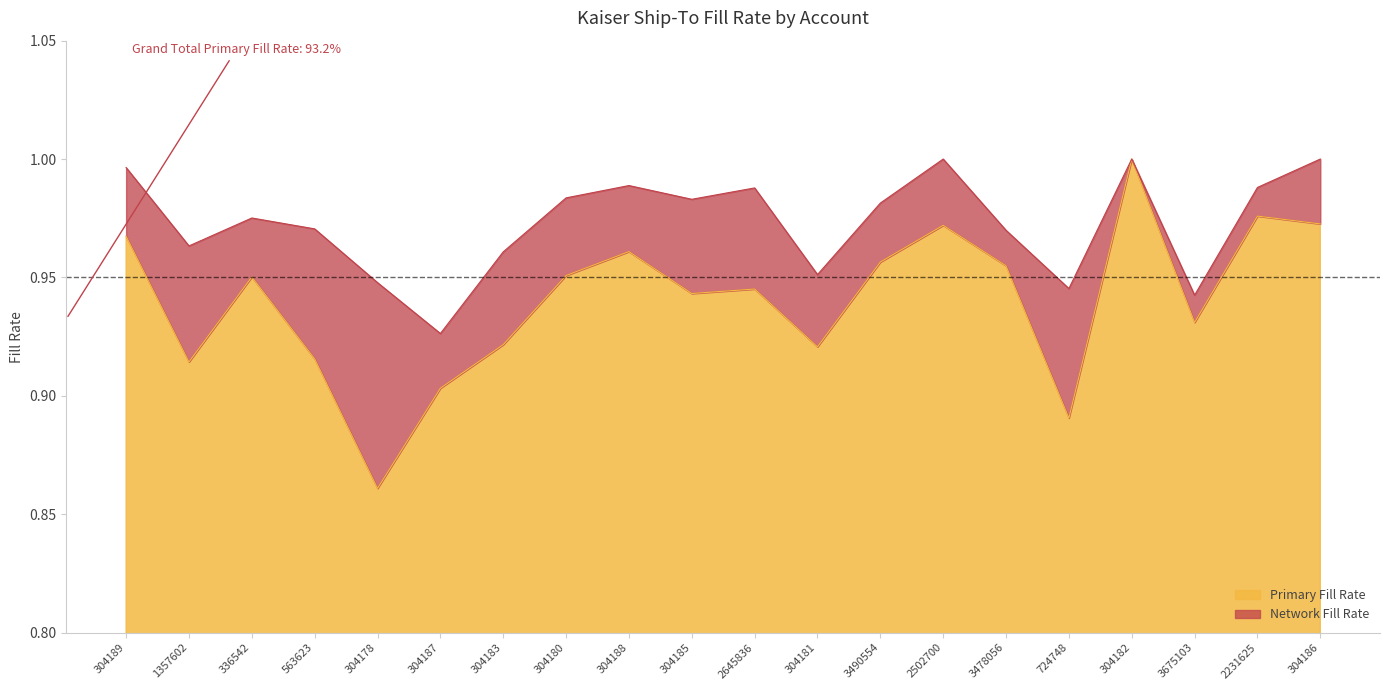

What is the total value across all series at 336542?

1.9